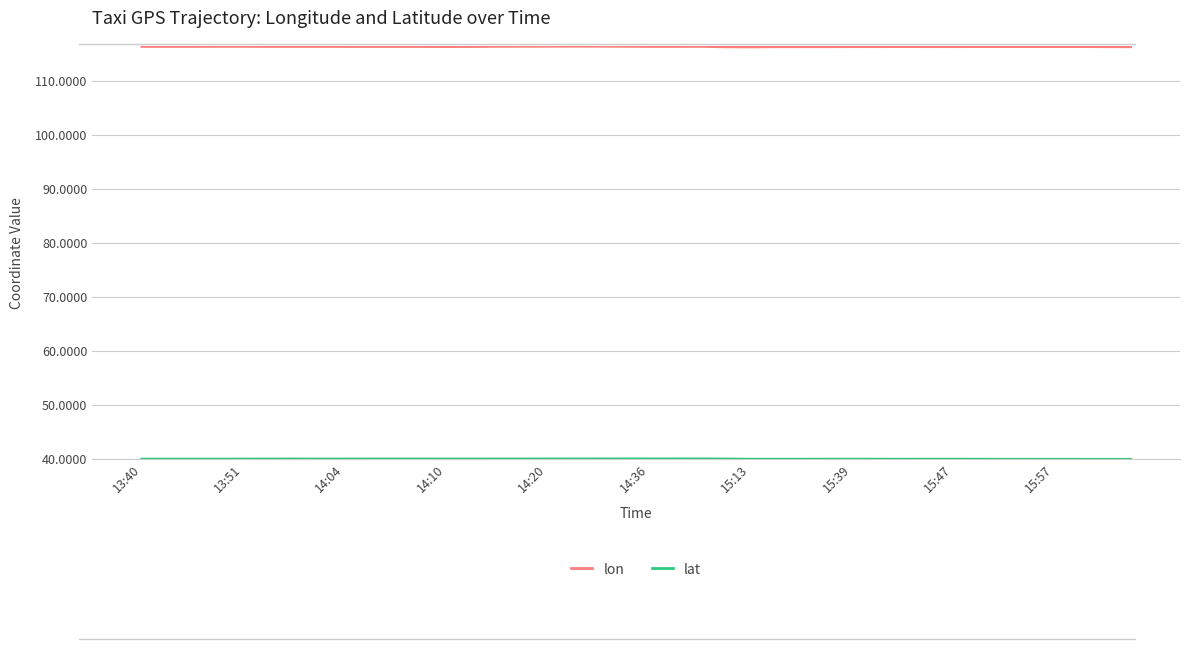

What is the difference between the maximum and second lowest values in the lon series?

0.1